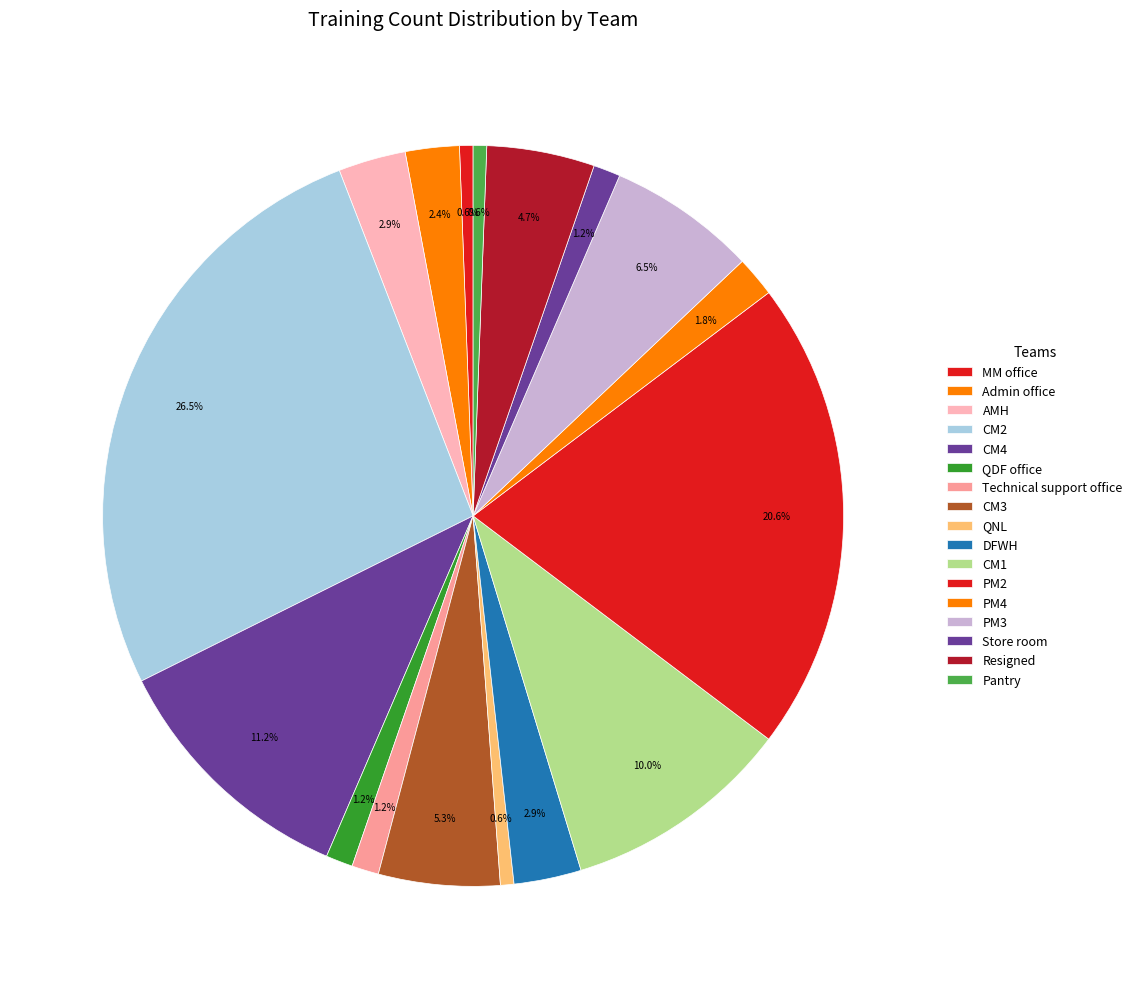

How many slices are in this pie chart?

17